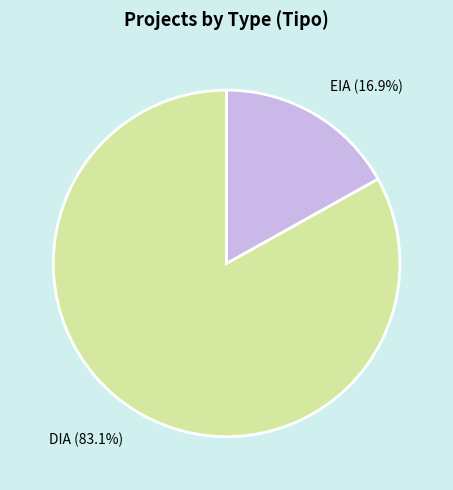

To the nearest percent, what is the combined percentage of EIA and DIA?

100%